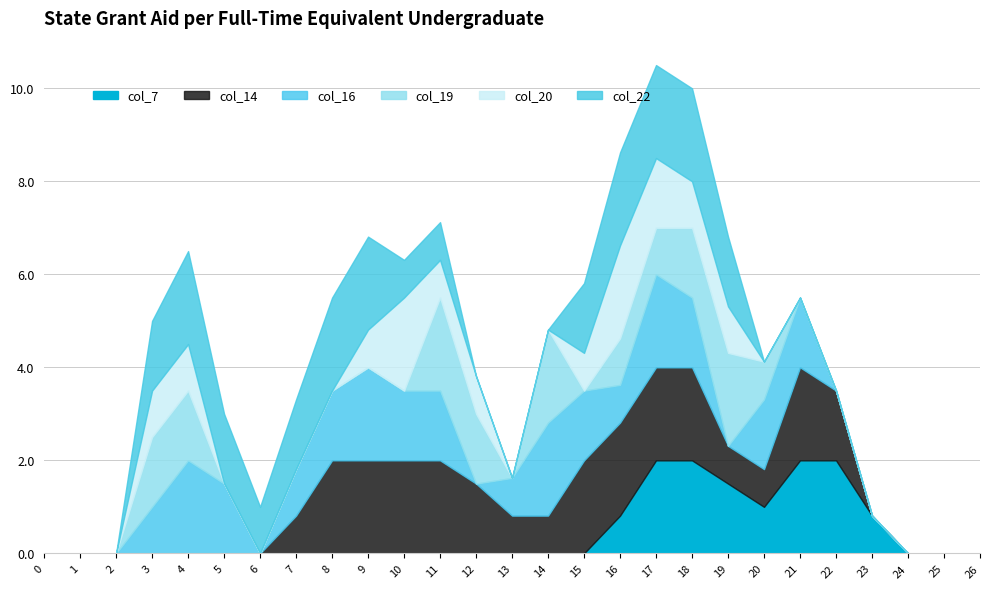

Which series has the largest range (max minus min)?

col_7